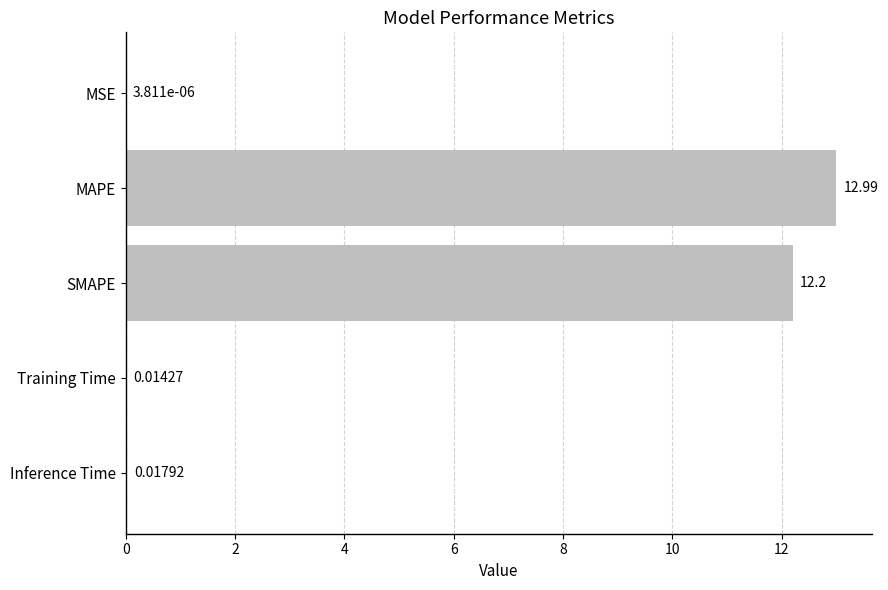

What is the change in value from SMAPE to Training Time?

-12.2